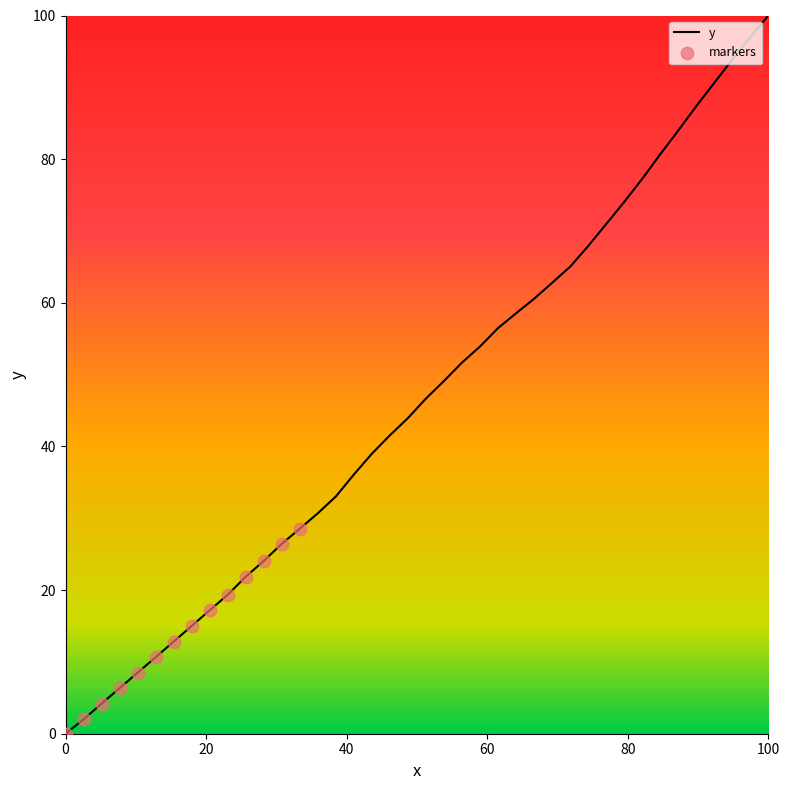

What is the greatest value displayed?

100.0